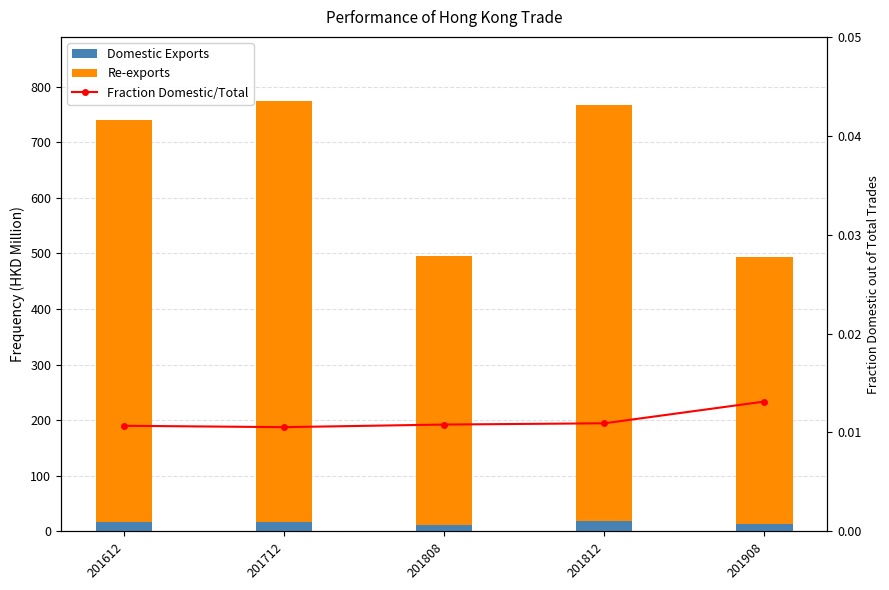

What is the maximum value shown in the chart?

756.4